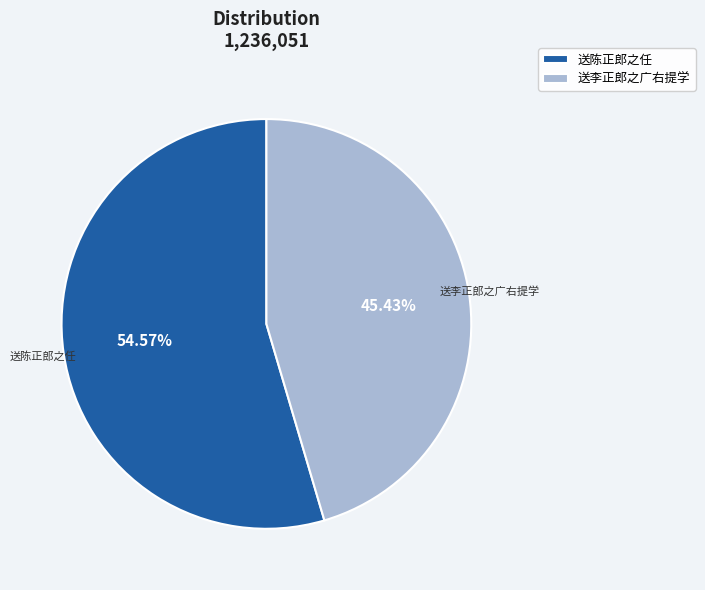

To the nearest percent, what is the combined percentage of 送李正郎之广右提学 and 送陈正郎之任?

100%